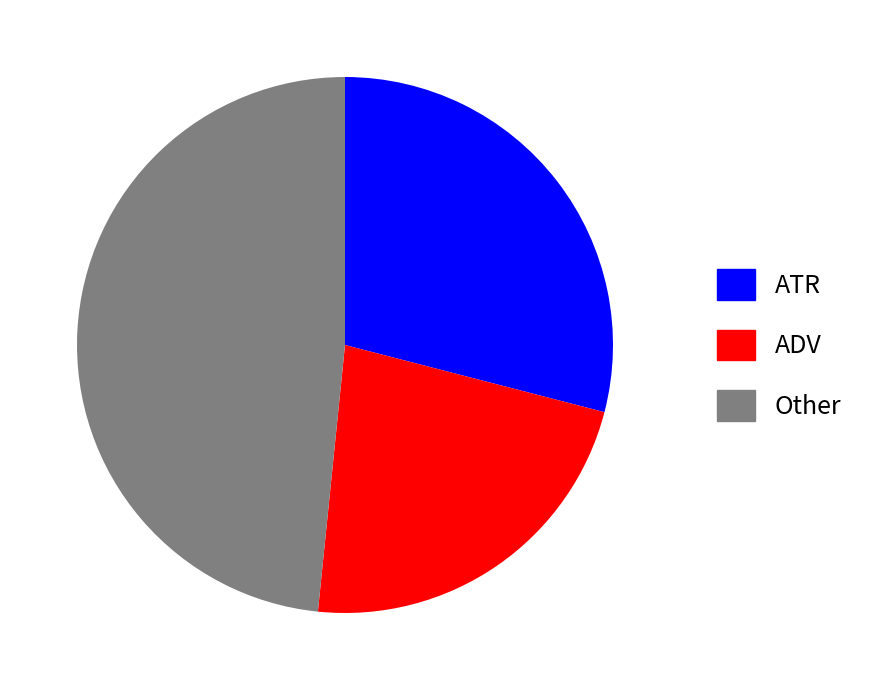

Approximately how many times larger is the value at ADV compared to ATR?

0.8